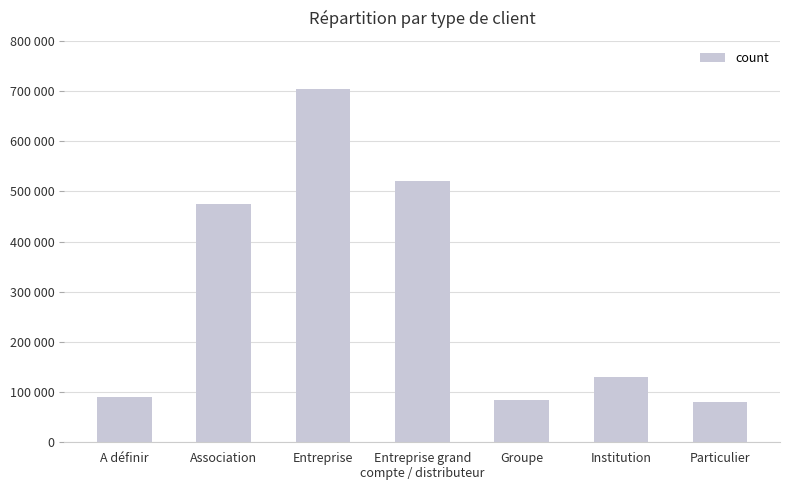

Approximately how many times larger is the value at Association compared to Entreprise?

0.7